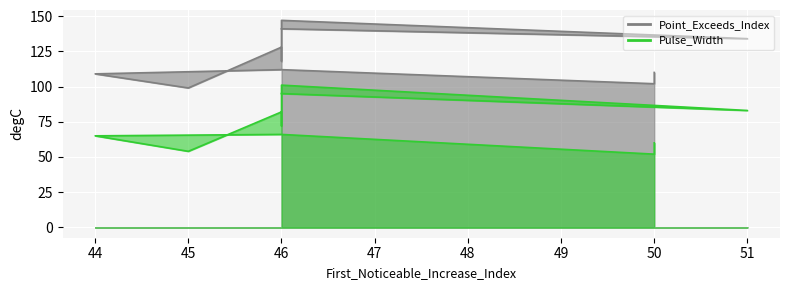

Between 46 and 46, which series saw the biggest shift?

Point_Exceeds_Index